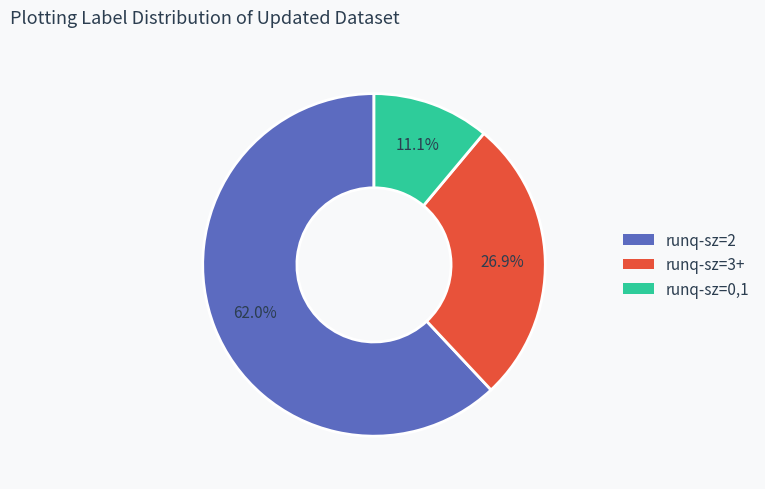

Does any single category account for the majority?

Yes